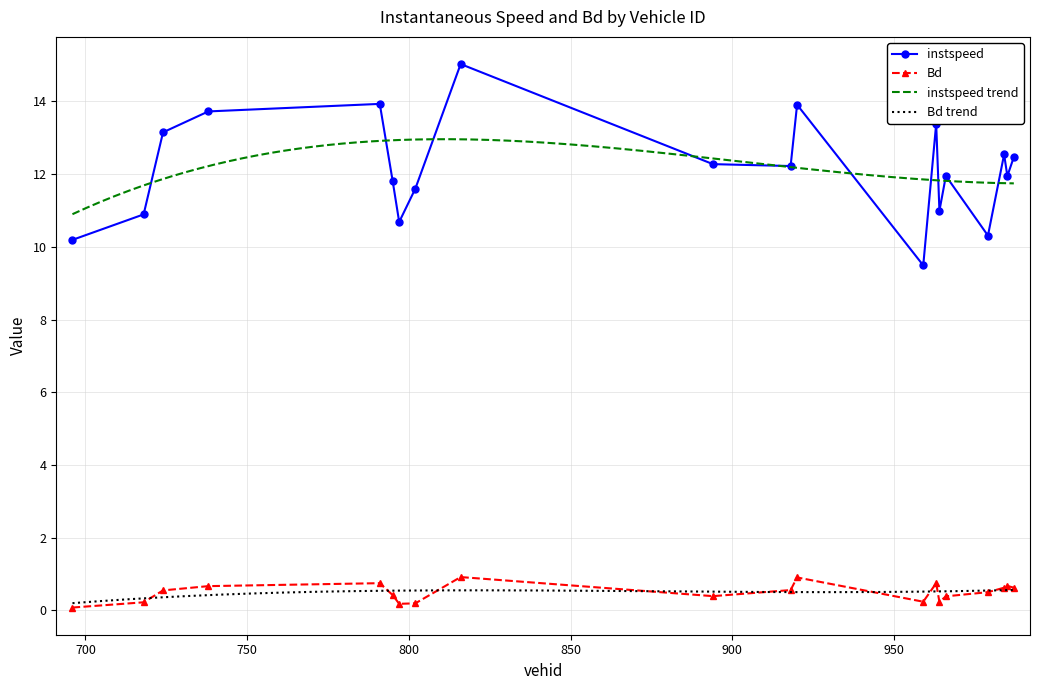

What is the sum of the Bd values at 964 and 987?

0.9